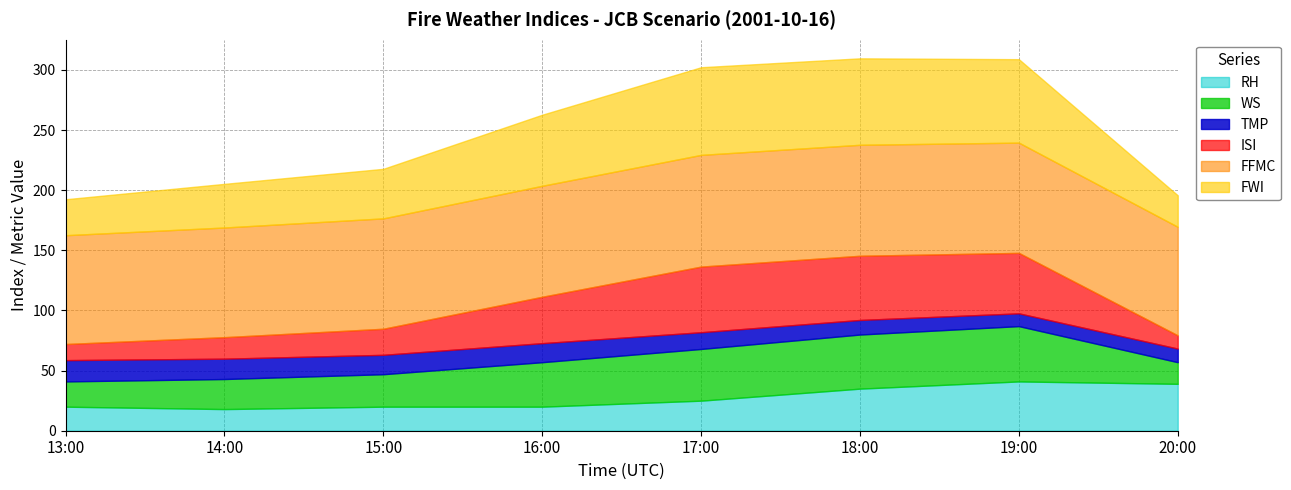

What is the value of the FFMC point at the 1st from the left?

90.5